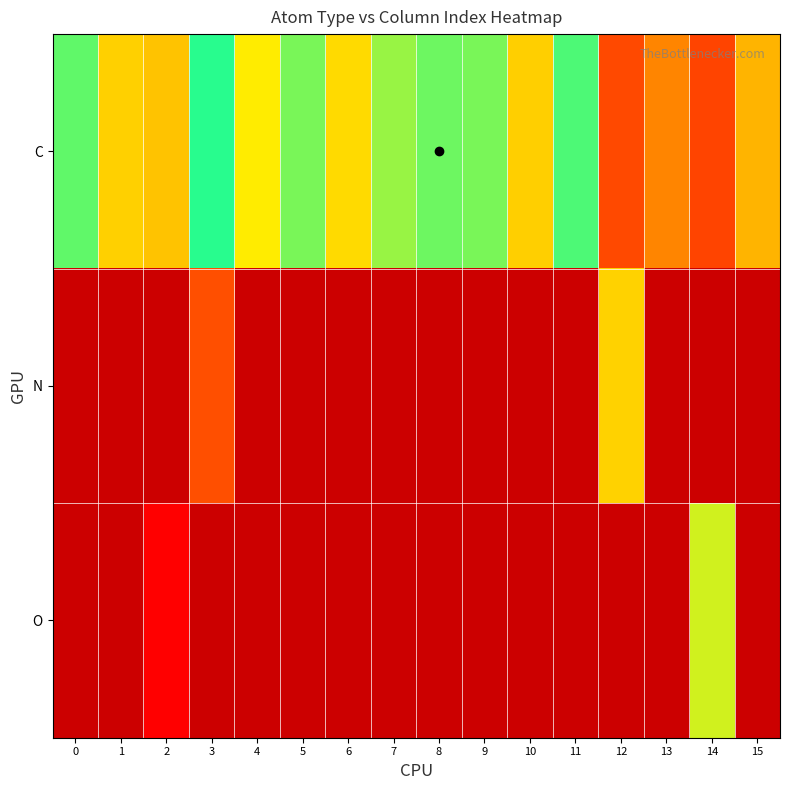

Between 7 and 4, which is larger?

4